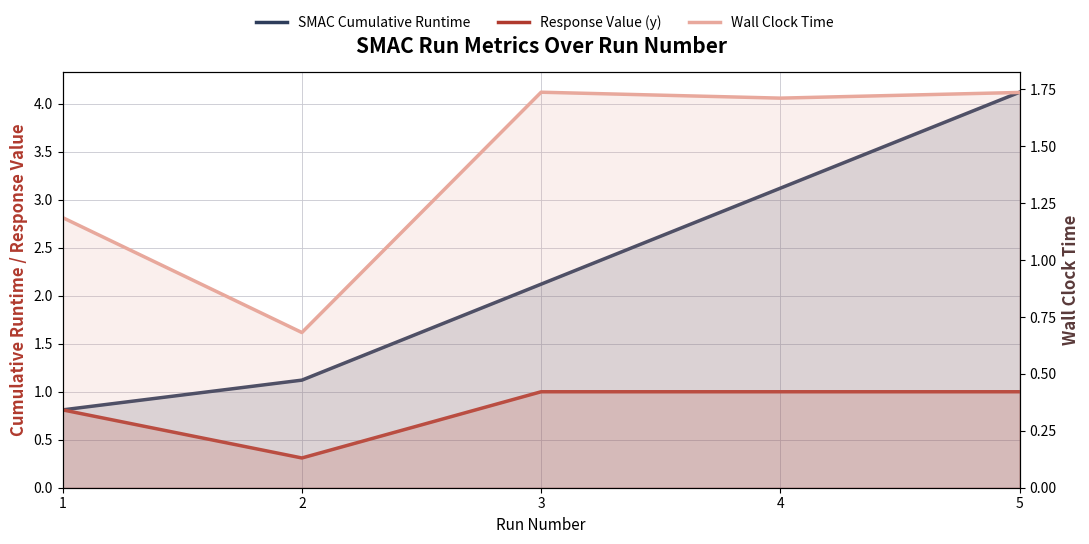

What is the spread (max minus min) of values at 5?

3.1